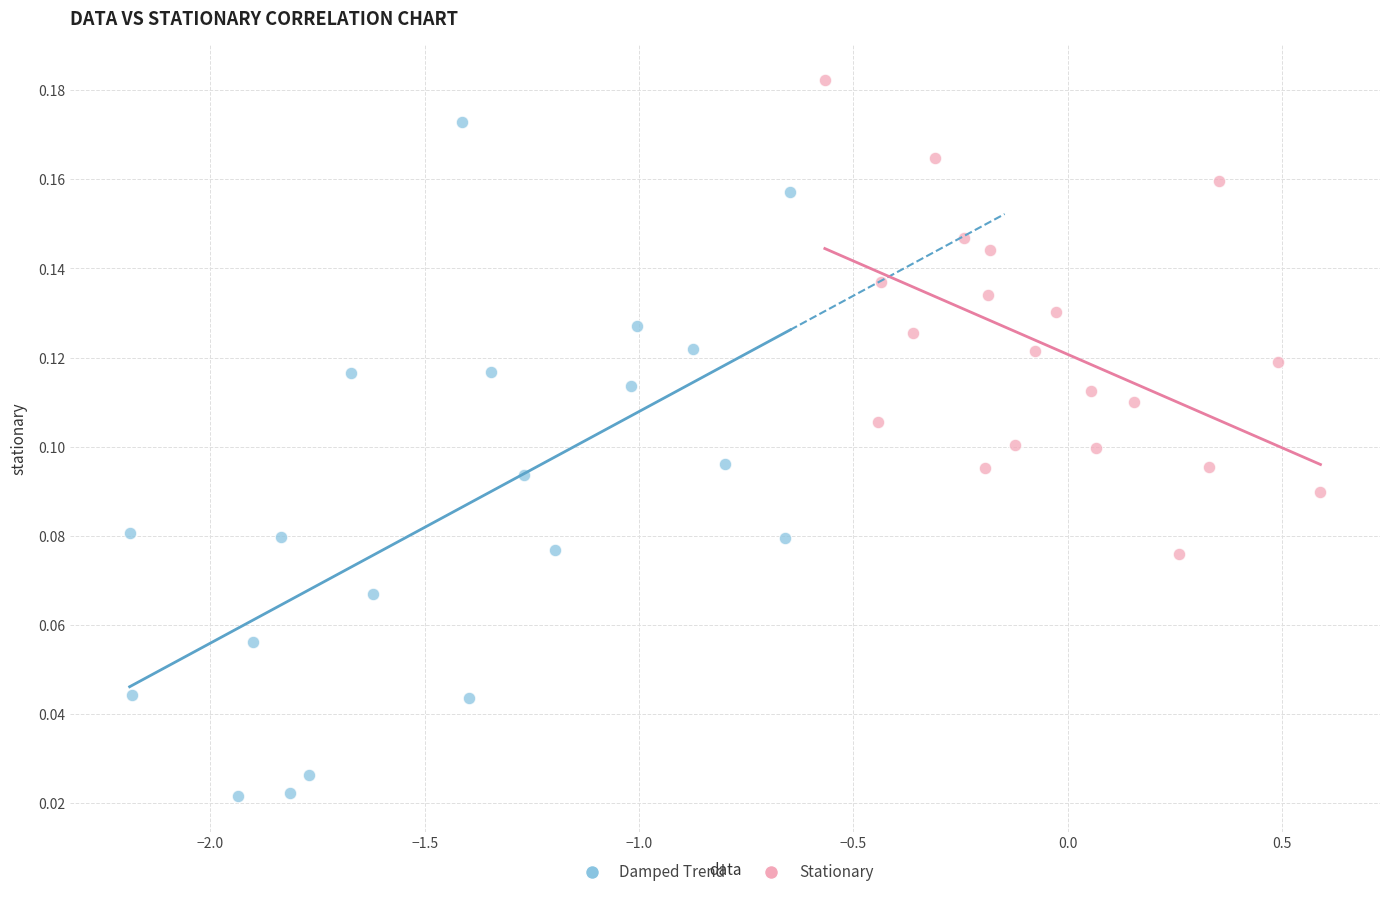

What are all the series names shown in the legend?

Damped Trend, Stationary